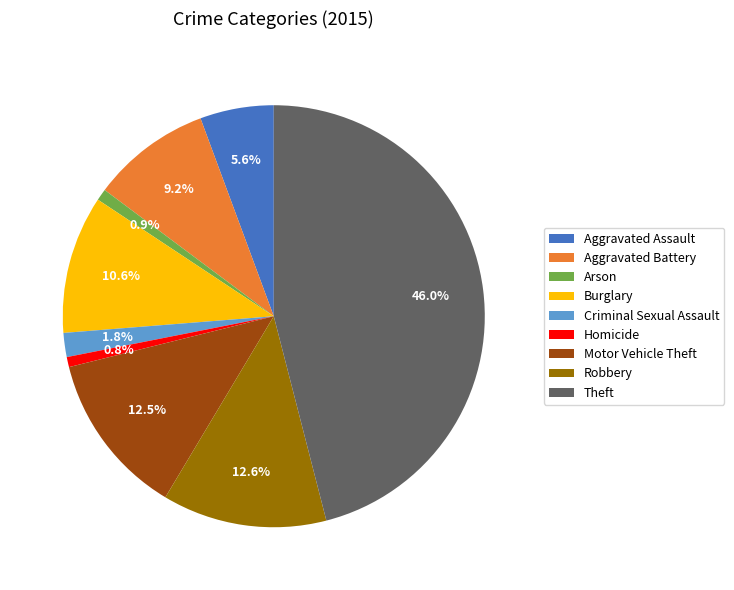

Which has a higher value, Aggravated Battery or Robbery?

Robbery